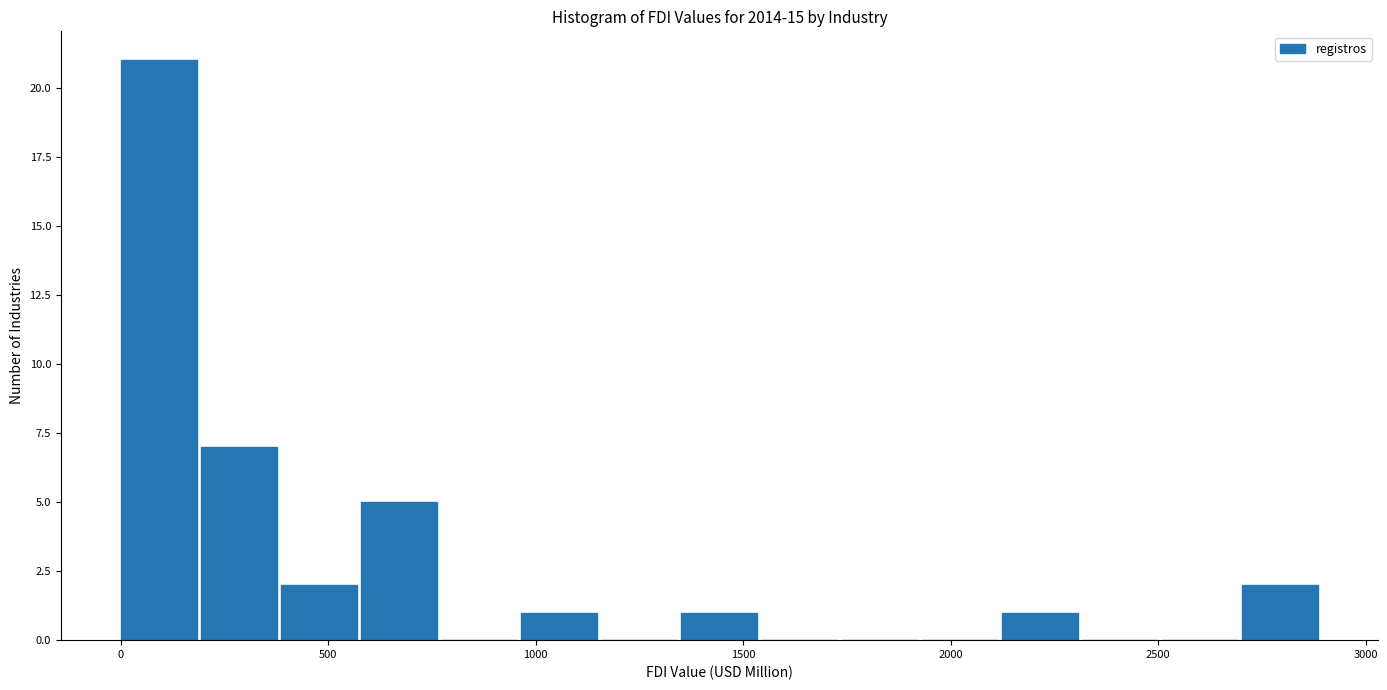

Around what value on the x-axis is the tallest bar? Give the approximate position of its centre, as read against the axis.

100